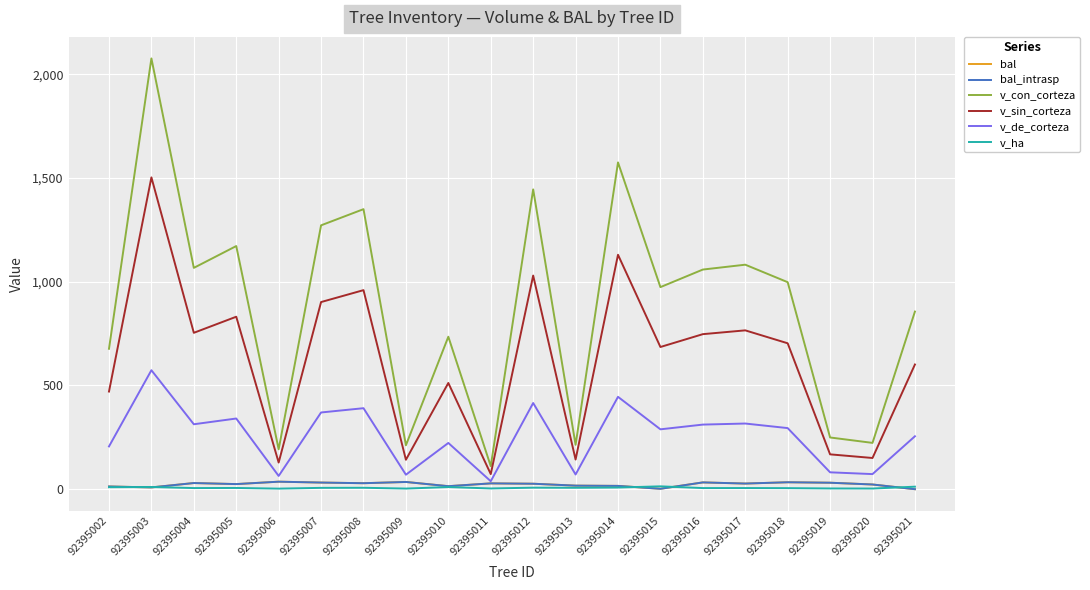

Does the chart have visible grid lines?

Yes